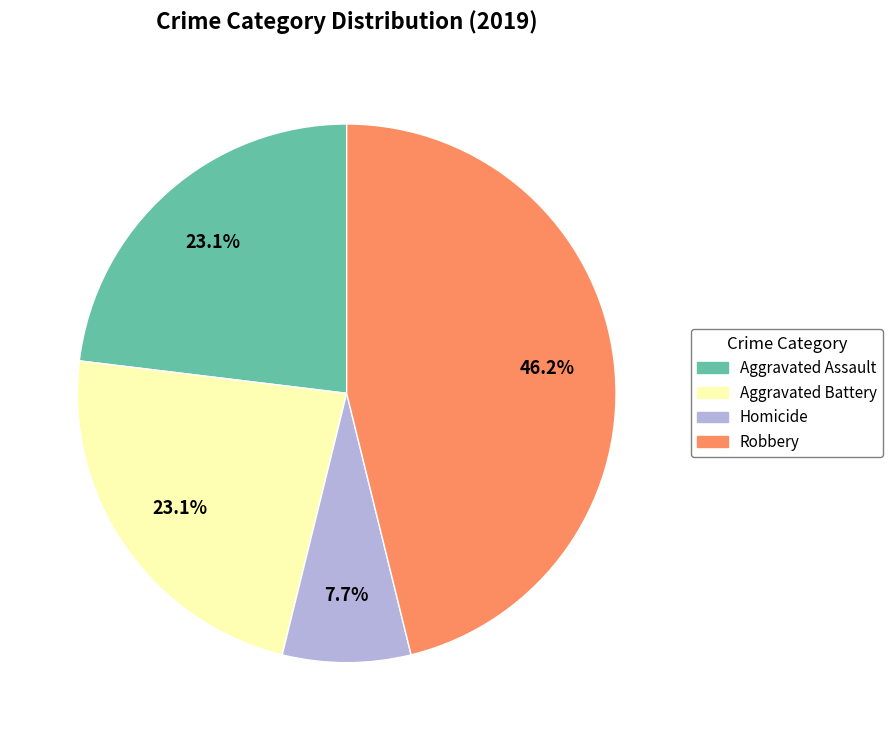

Does Aggravated Battery represent more than half of the total?

No